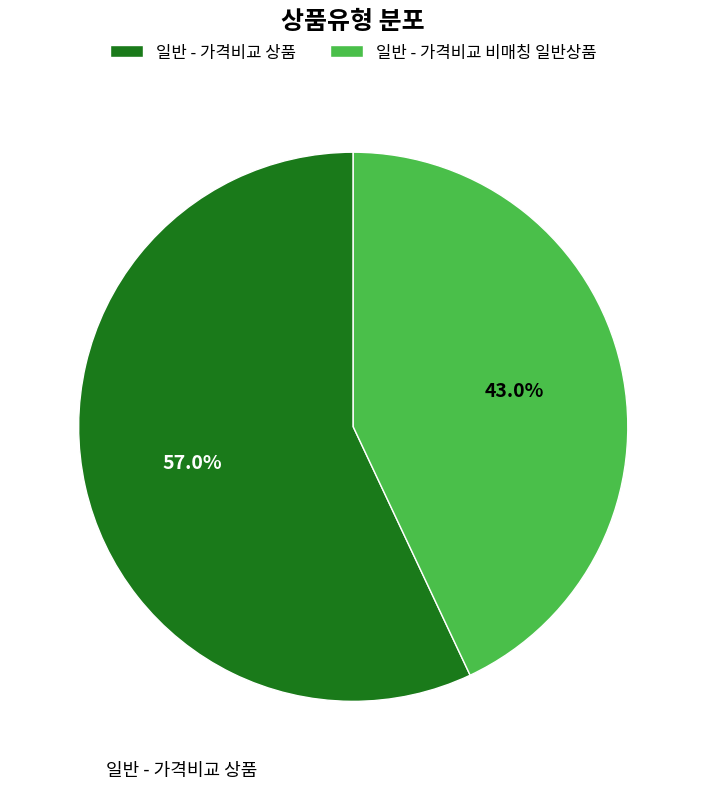

Rank the categories by value from lowest to highest.

일반 - 가격비교 비매칭 일반상품, 일반 - 가격비교 상품